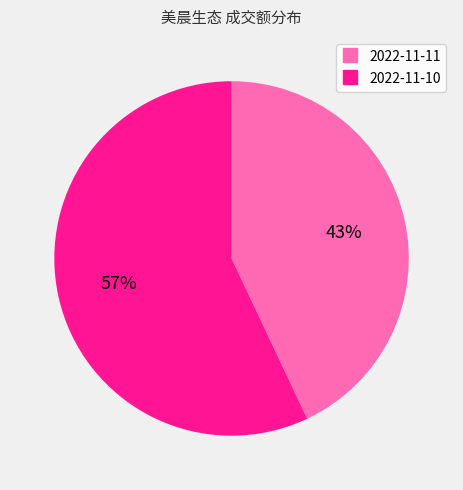

Count the number of slices in the pie.

2